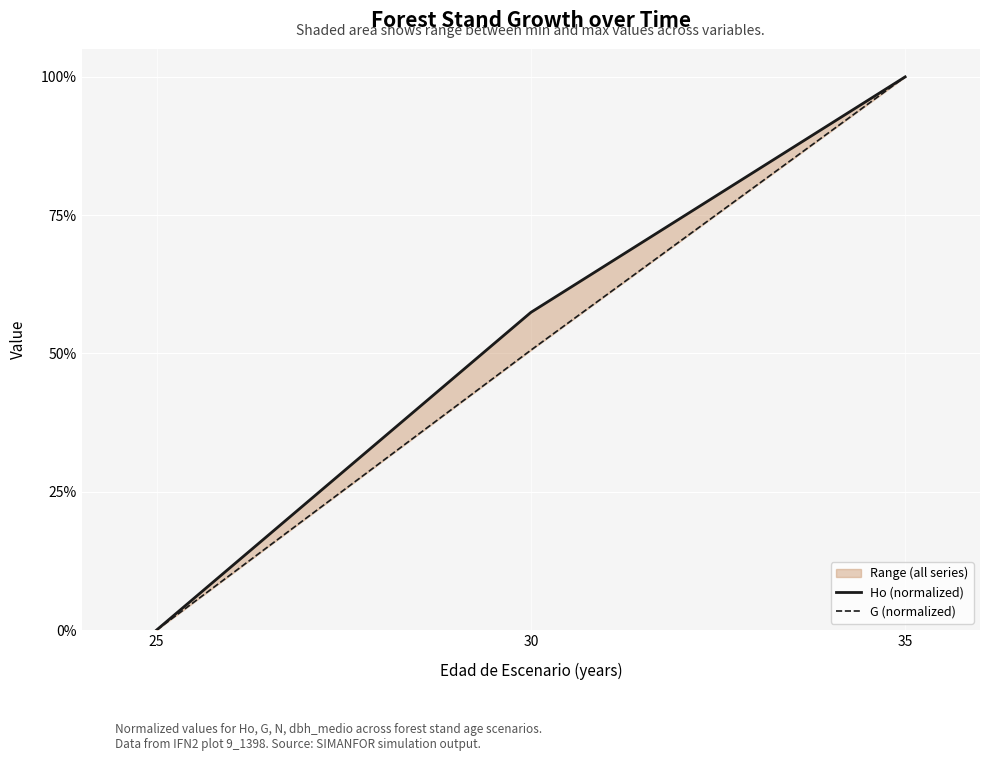

What are all the series names shown in the legend?

Ho (normalized), G (normalized)